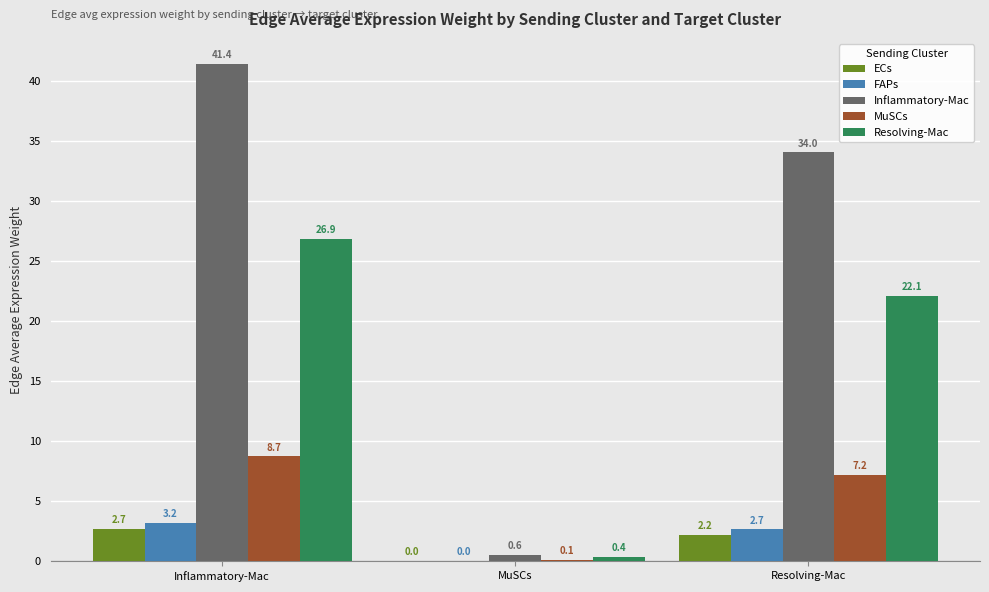

Is the value of FAPs at MuSCs greater than the value of ECs at Resolving-Mac?

No